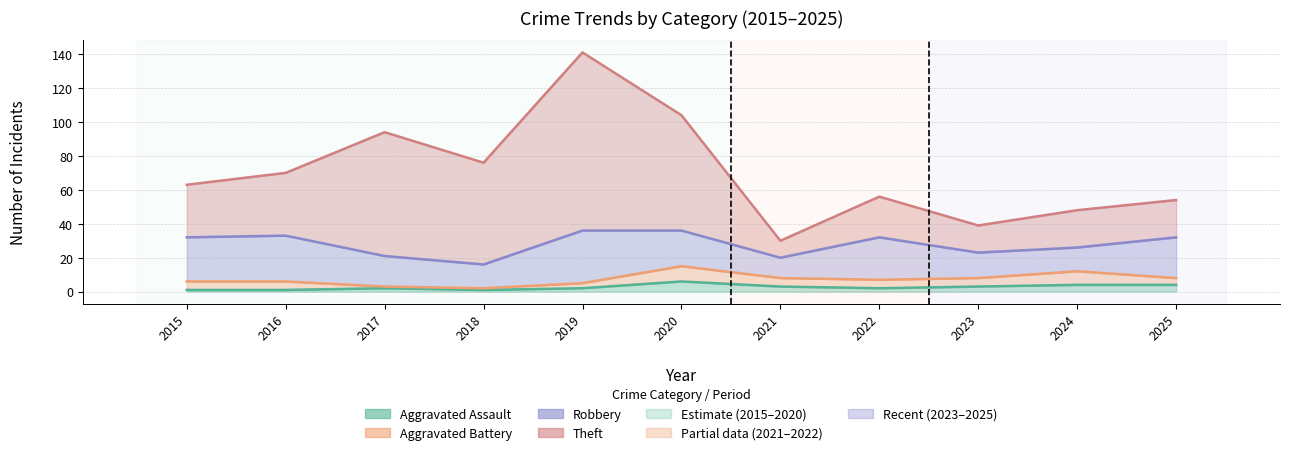

The Robbery series shows 20 at 2024. True or false?

False